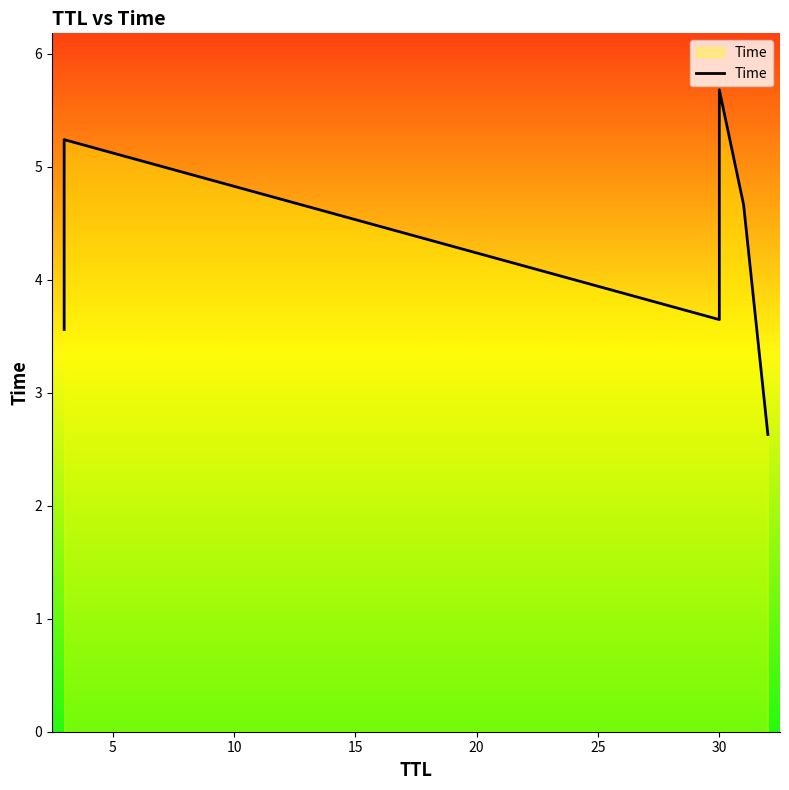

The value at 5 is 5.2. True or false?

True